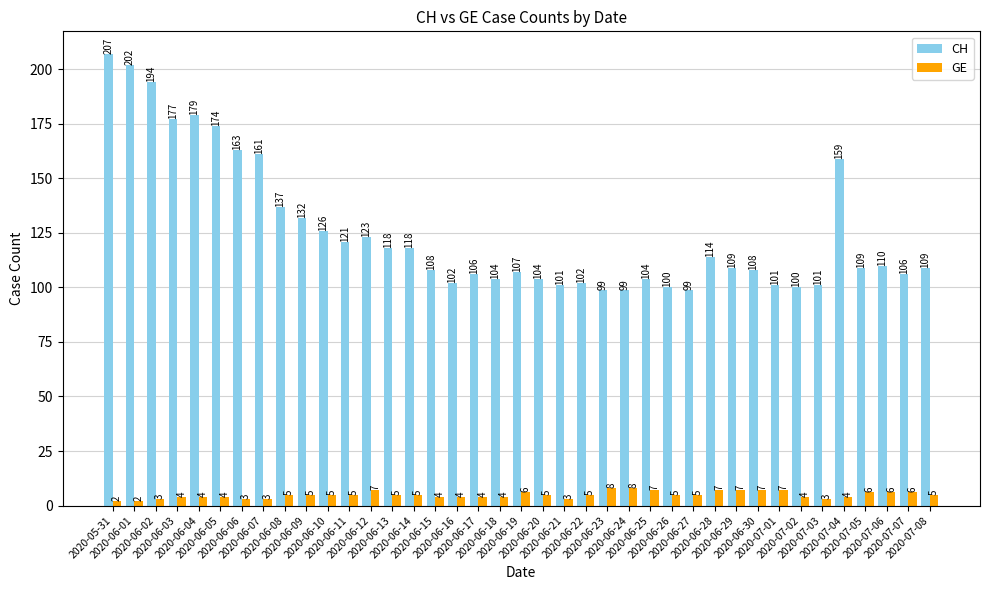

At which label is CH closest to 153?

2020-07-04